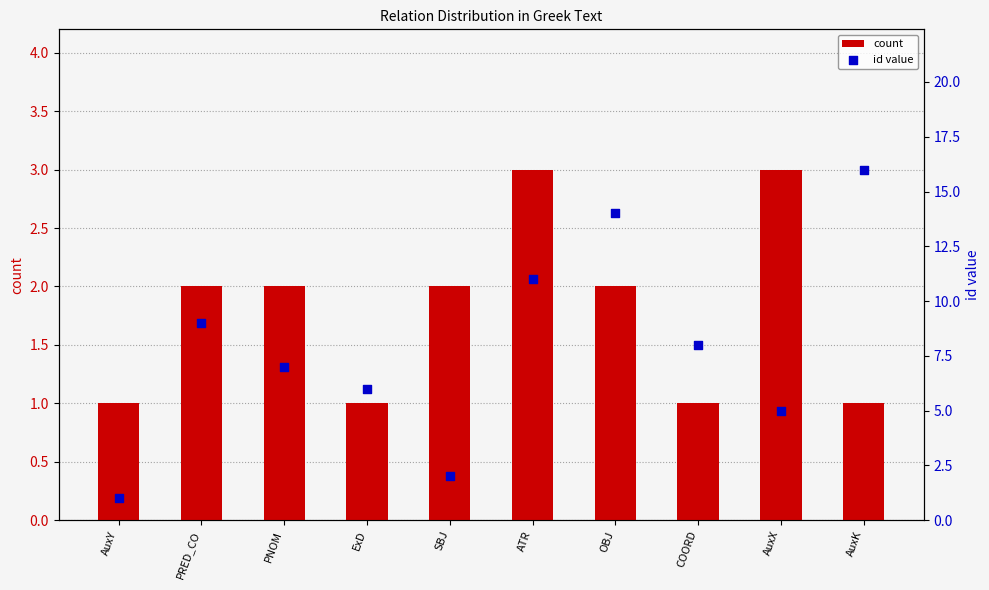

At how many categories does at least one series exceed 7?

5